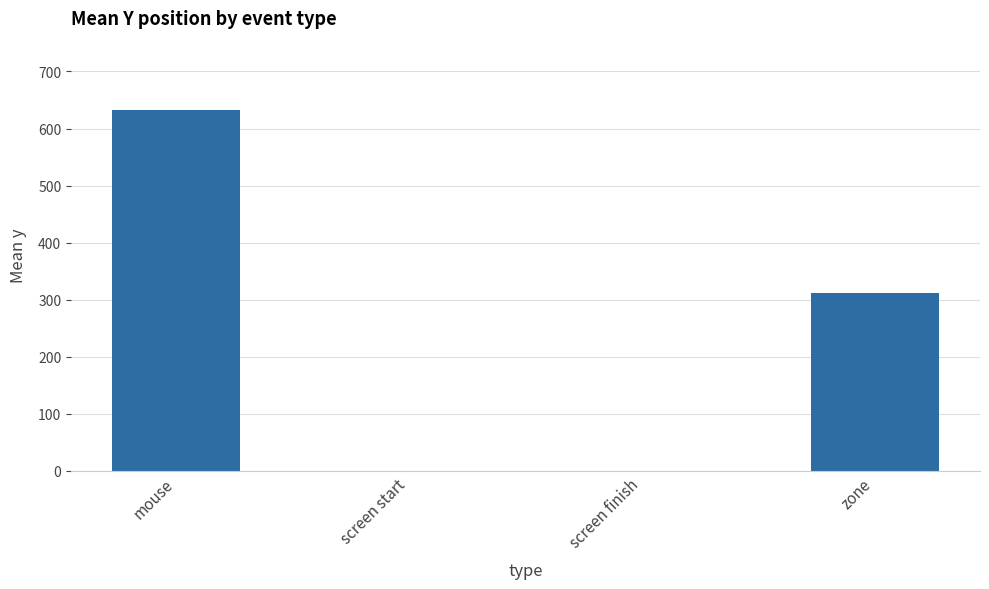

What is the sum of all values?

944.3